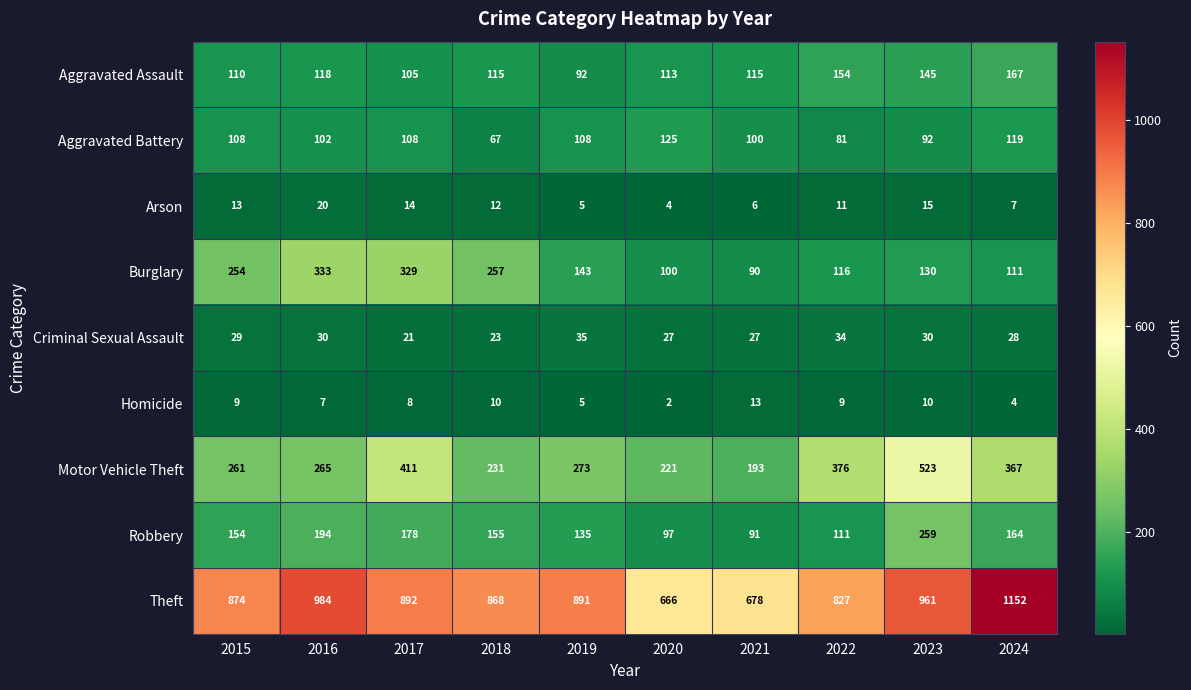

Which category has the highest value across all series?

2024